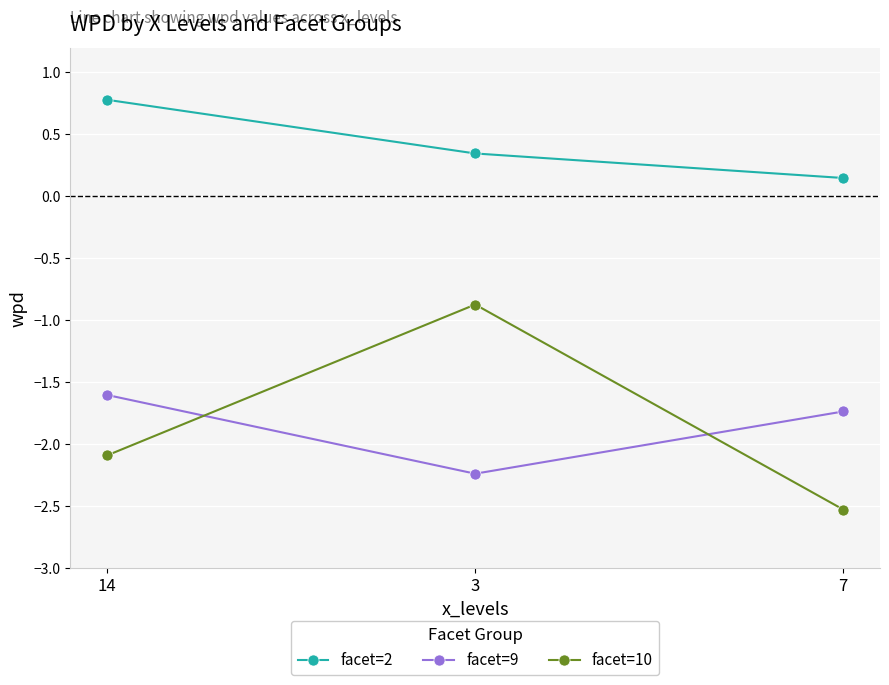

At which label does facet=10 first exceed -2?

3